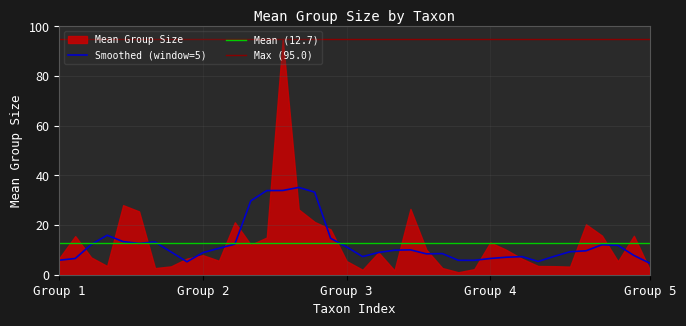

What is the minimum value for Smoothed (window=5)?

4.6